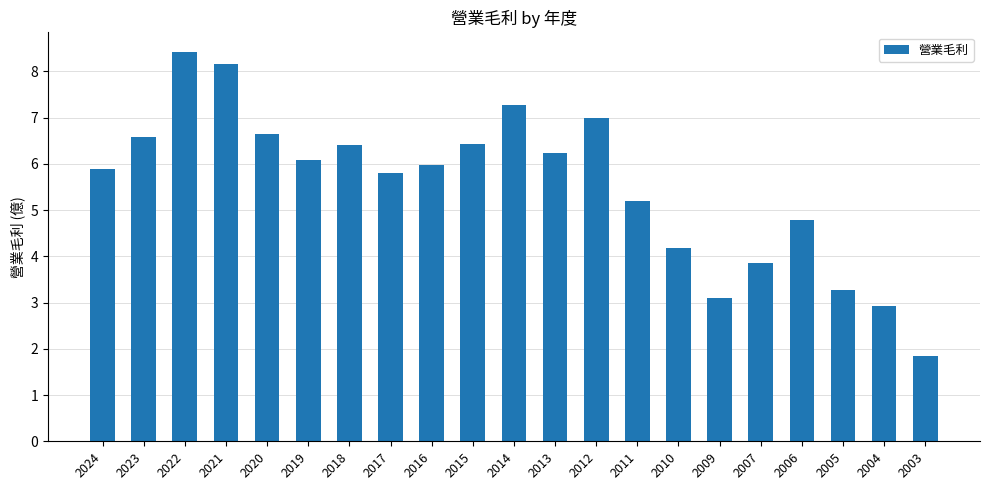

Are the bars grouped side by side (vs. stacked)?

No